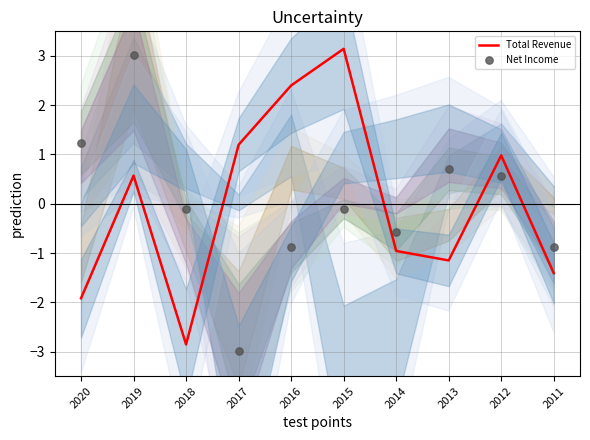

Which series has the largest total across all categories?

Total Revenue